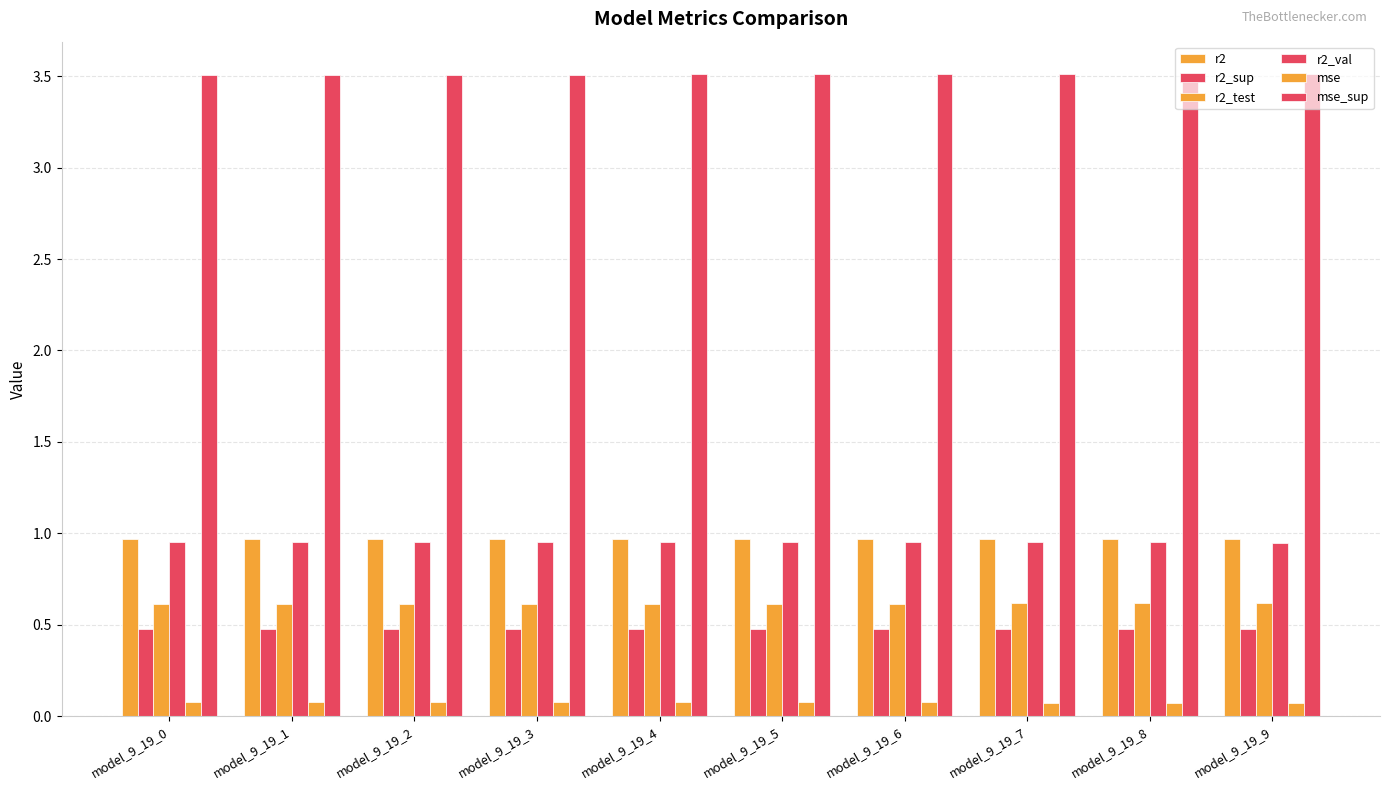

What is the difference between the highest and lowest values at model_9_19_2?

3.4